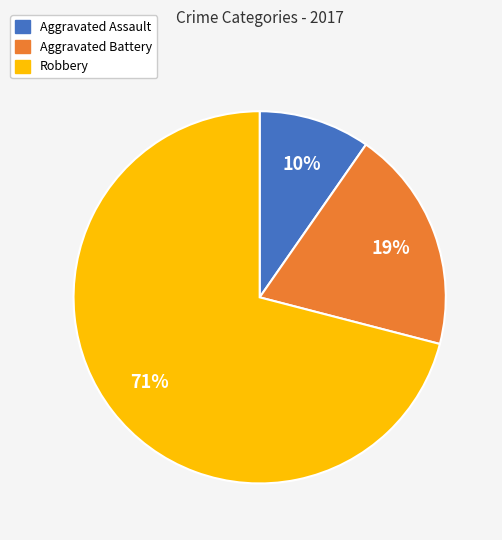

Do Aggravated Assault and Robbery together represent more than half of the pie?

Yes